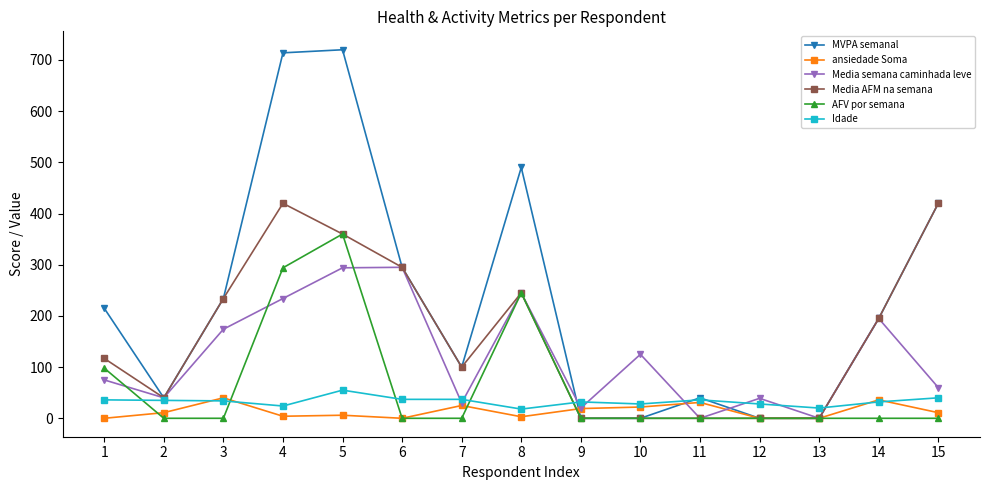

At which category does MVPA semanal reach its first local valley?

2